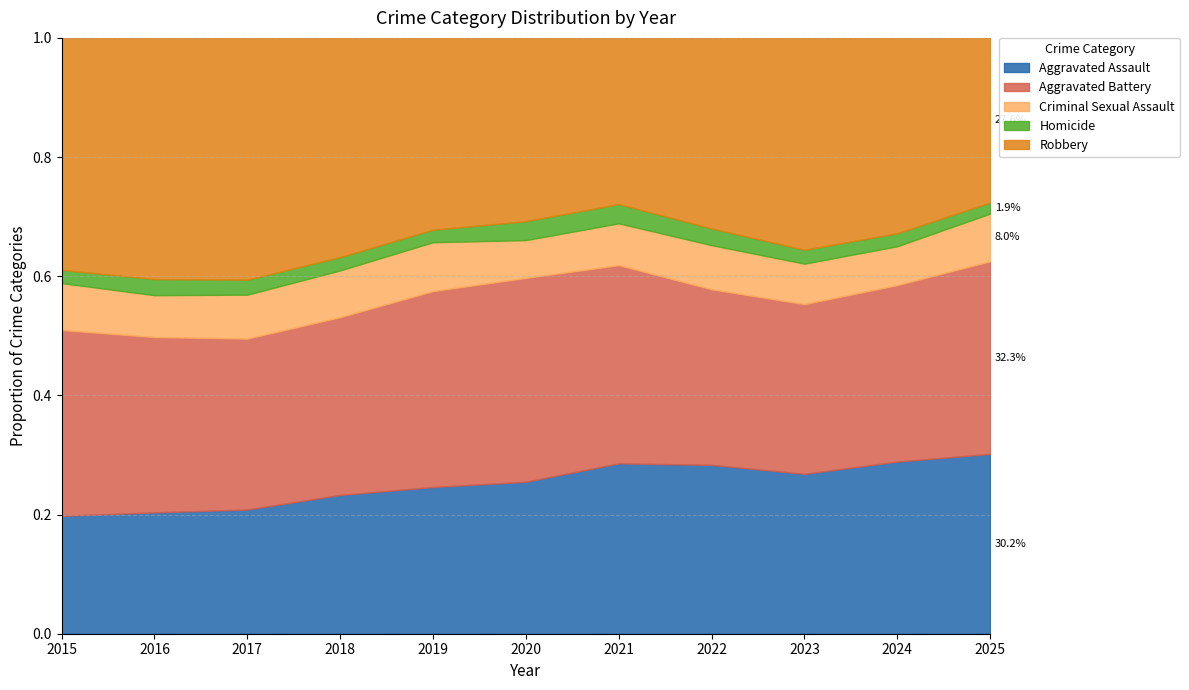

The value of Aggravated Assault at 2024 is 0.1. True or false?

False